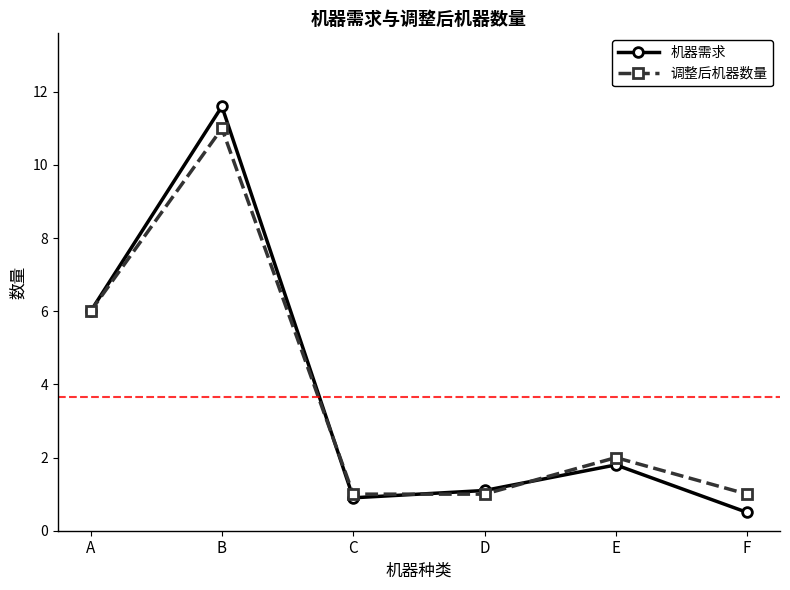

Which series changed the most between A and E?

机器需求